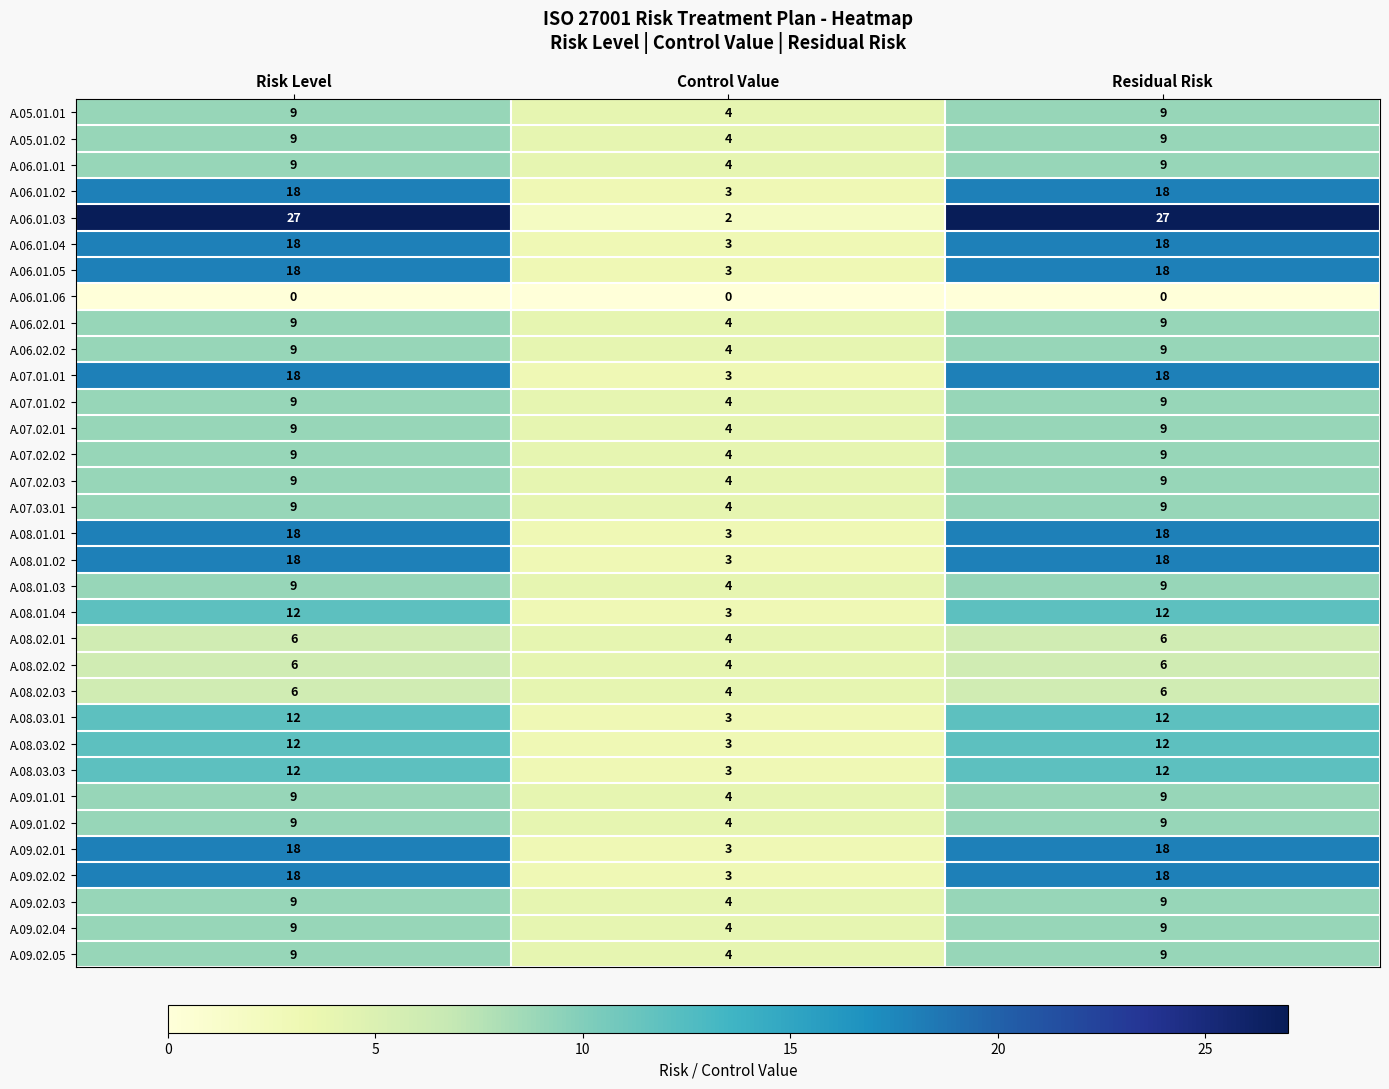

Which series has the largest total across all categories?

A.06.01.03